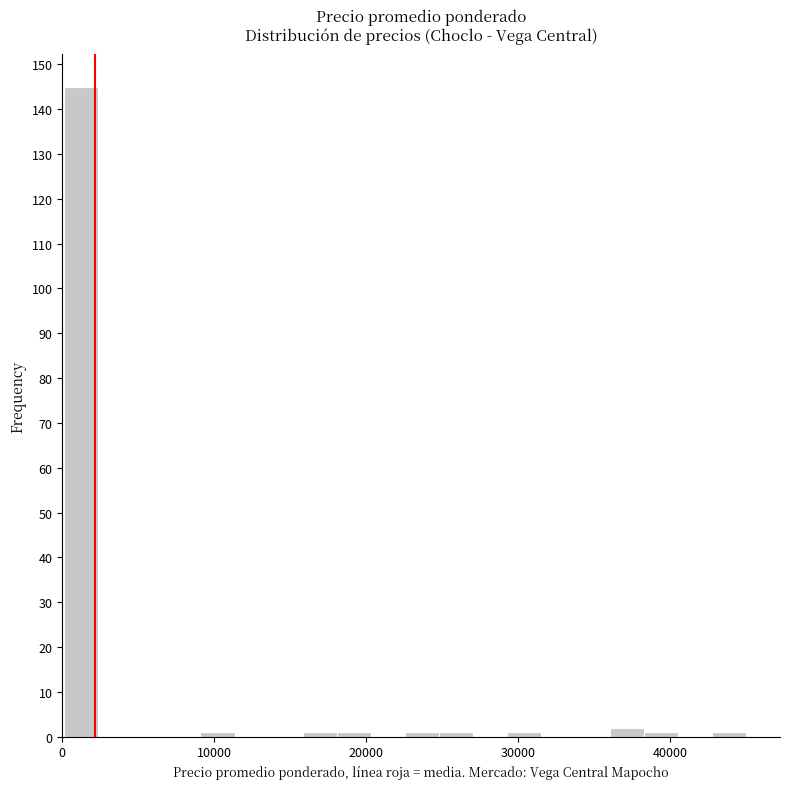

Read against the x-axis, roughly where is the centre of the tallest bar?

1000